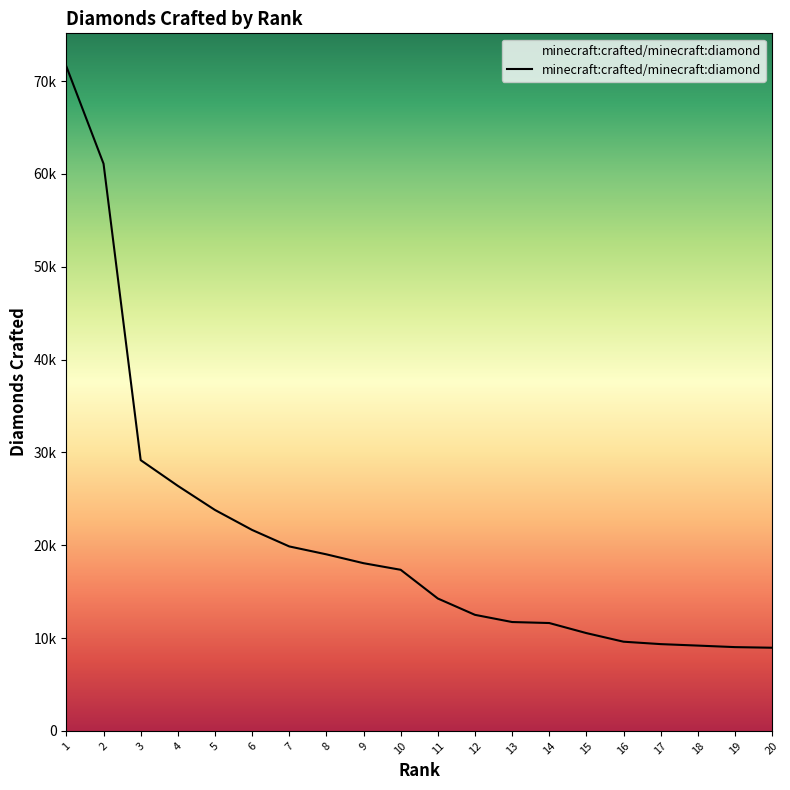

Reading left to right, transcribe all the data shown in this chart.

71559	61093	29165	26395	23797	21645	19870	19018	18064	17353	14261	12501	11727	11619	10535	9608	9348	9189	9025	8958